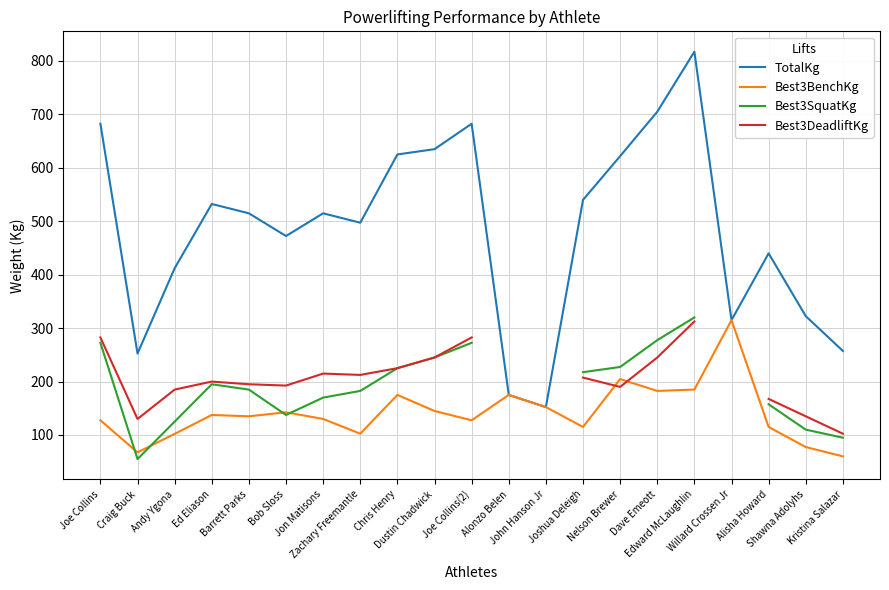

At which category is the sum across all series the highest?

Edward McLaughlin